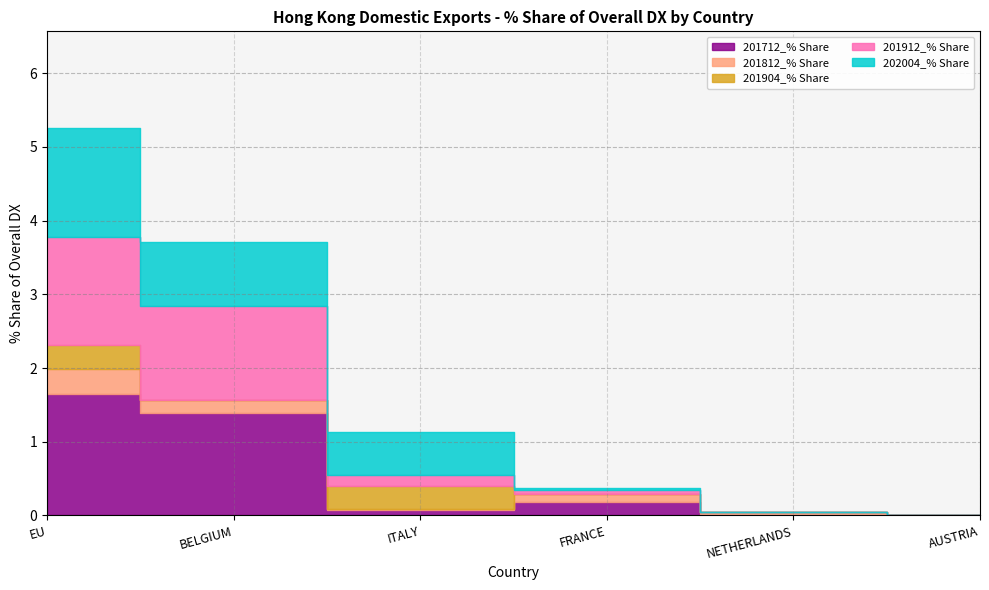

Reading left to right, transcribe all the data shown in this chart.

201712_% Share: 1.6	1.4	0.1	0.2	0.0	0.0
201812_% Share: 0.3	0.2	0.0	0.1	0.0	0.0
201904_% Share: 0.3	0.0	0.3	0.0	0.0	0.0
201912_% Share: 1.5	1.3	0.1	0.1	0.0	0.0
202004_% Share: 1.5	0.9	0.6	0.0	0.0	0.0